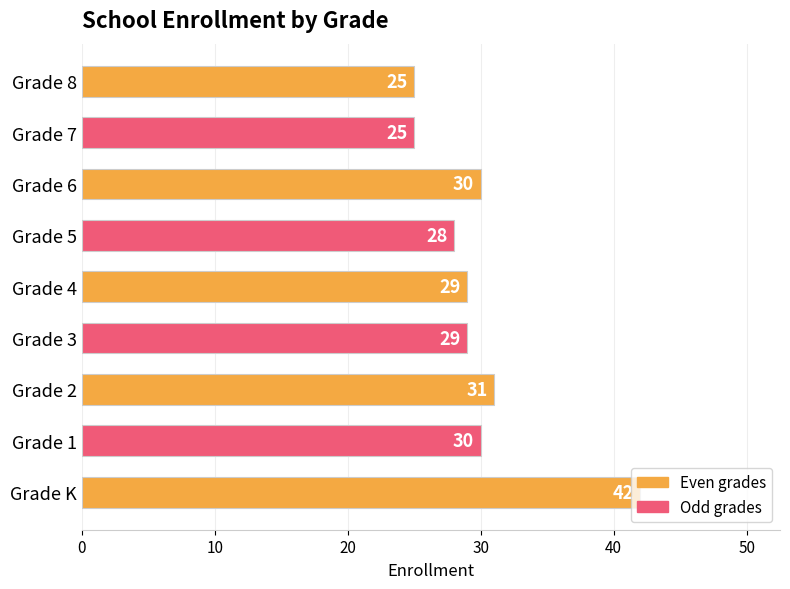

What is the ratio of the value at Grade 4 to the value at Grade 1?

1.0